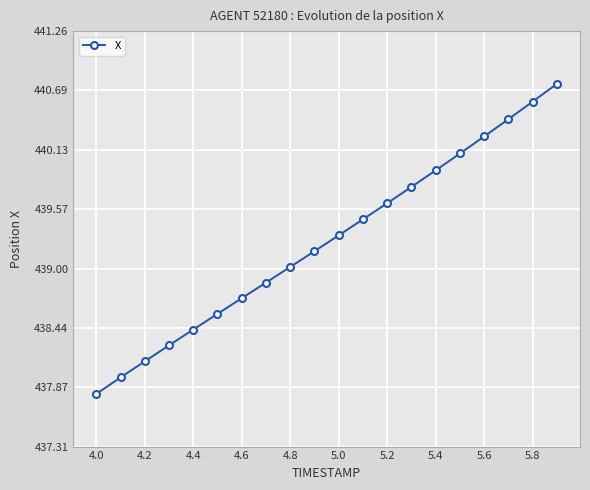

What is the value of the 8th point from the left?

438.9